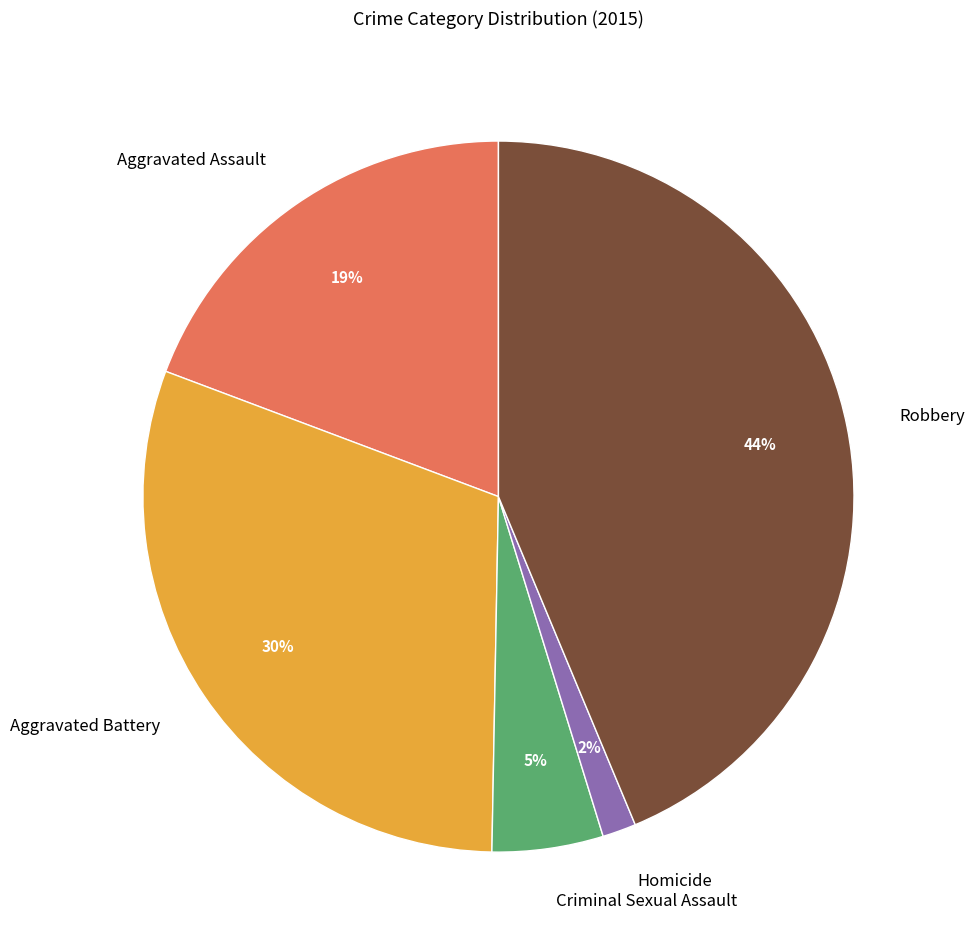

Which category has the biggest portion of the pie?

Robbery